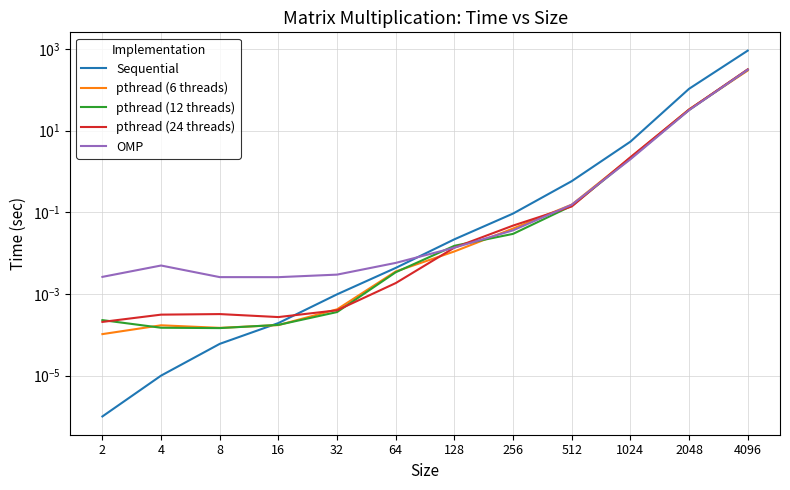

Does the chart have visible grid lines?

Yes